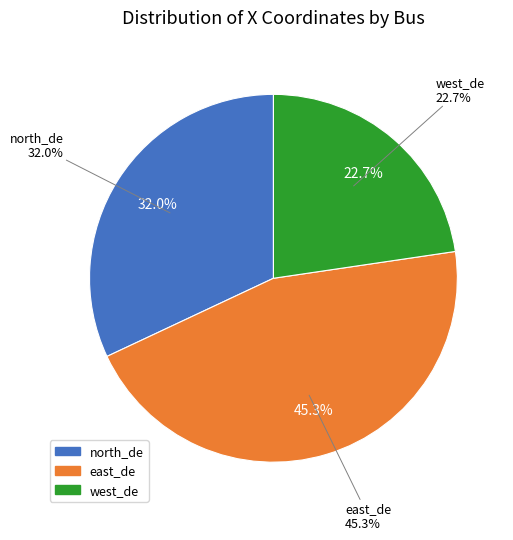

True or false: west_de accounts for 23% of the total.

True